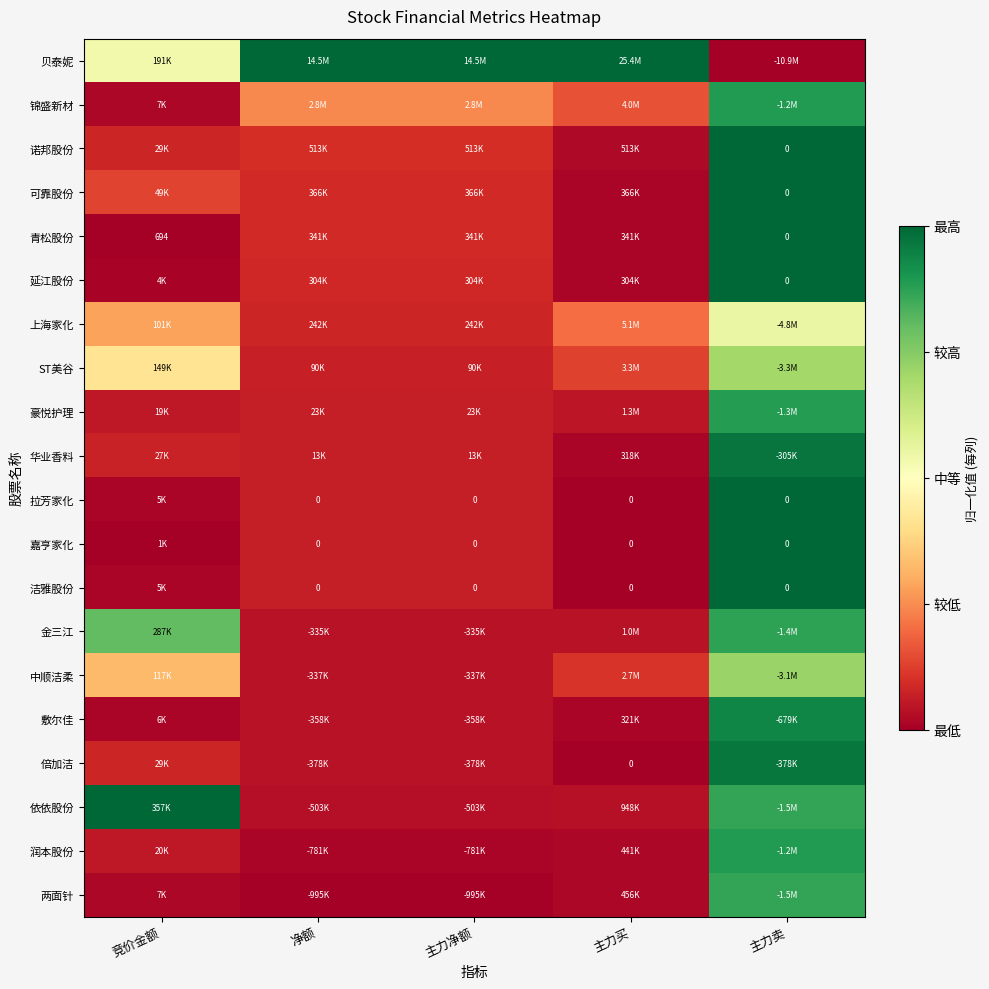

At how many categories does at least one series exceed 0?

5